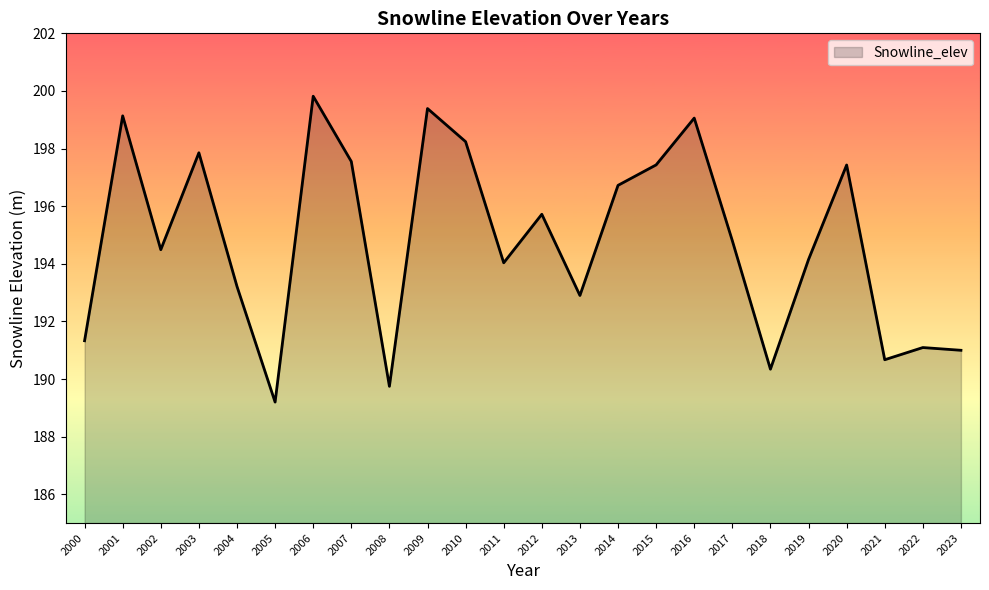

Is it true that the value at 2008 is 189.7?

True